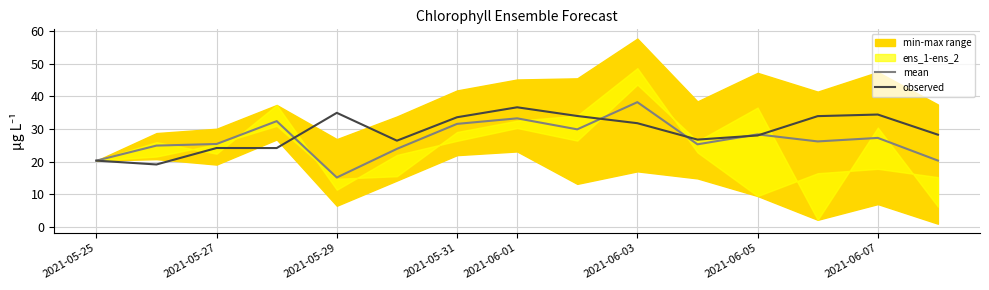

In observed, how many points are higher than both neighbors (excluding endpoints)?

4